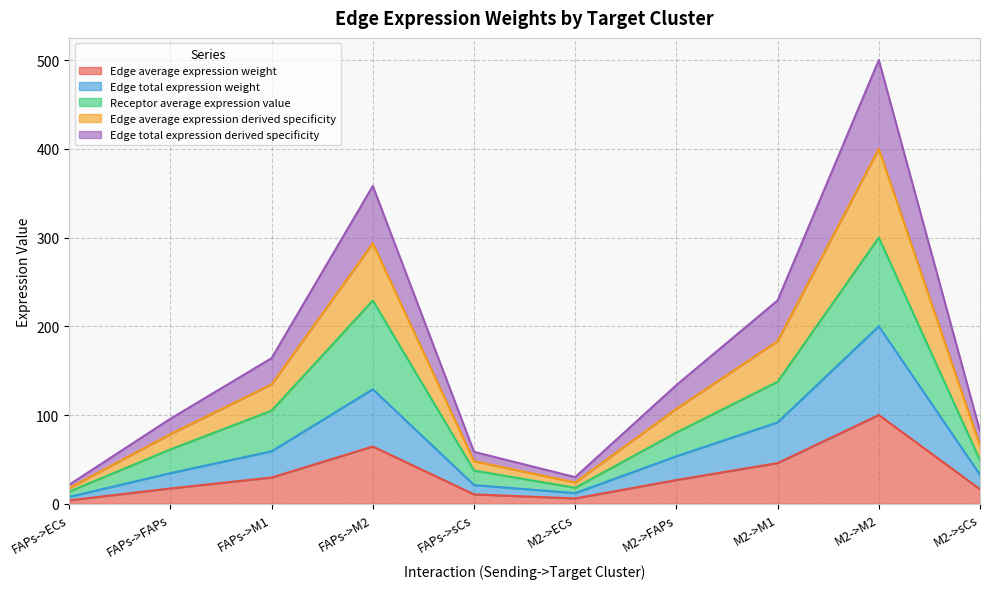

List the labels in order of Edge total expression derived specificity value, smallest first.

FAPs->ECs, M2->ECs, FAPs->sCs, M2->sCs, FAPs->FAPs, M2->FAPs, FAPs->M1, M2->M1, FAPs->M2, M2->M2